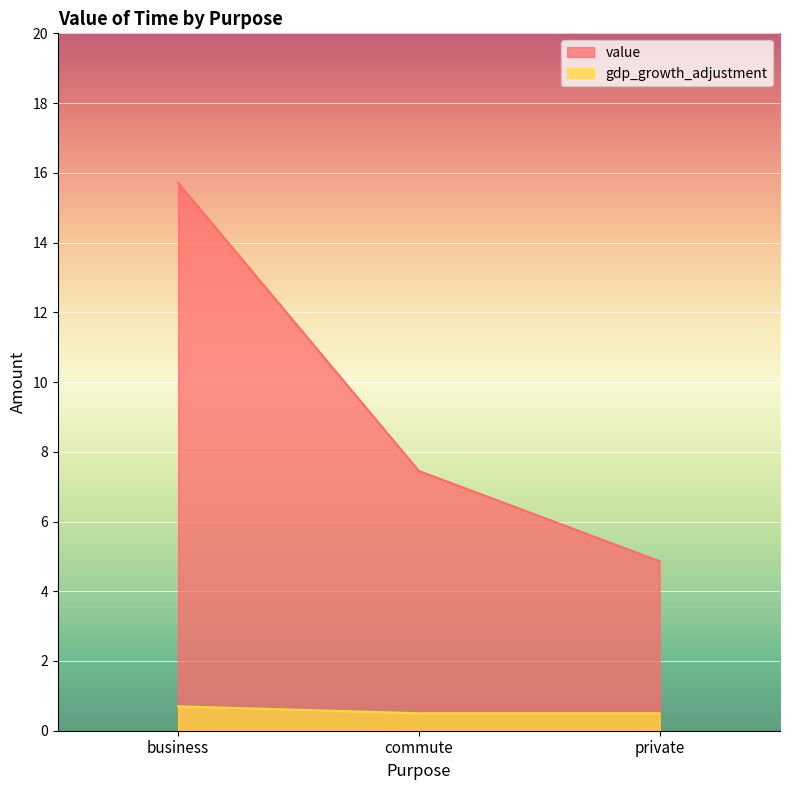

How many lines are shown in the chart?

2